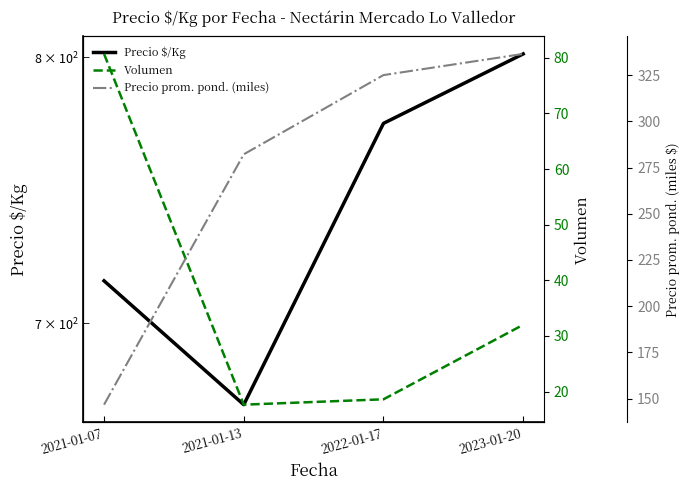

How many values in the Precio prom. pond. (miles) series are below 325?

2